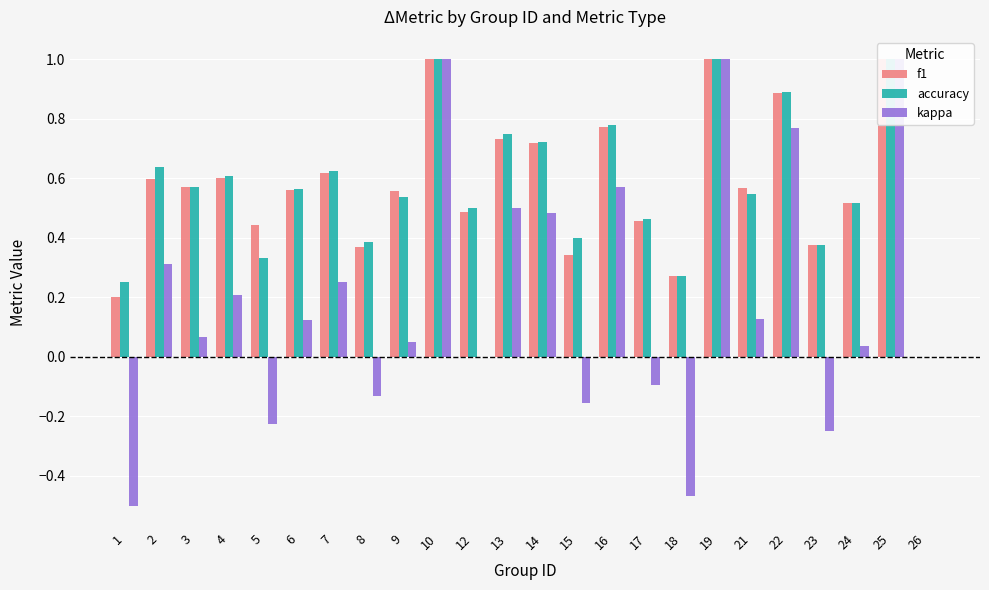

Which label corresponds to the largest value in the chart?

10